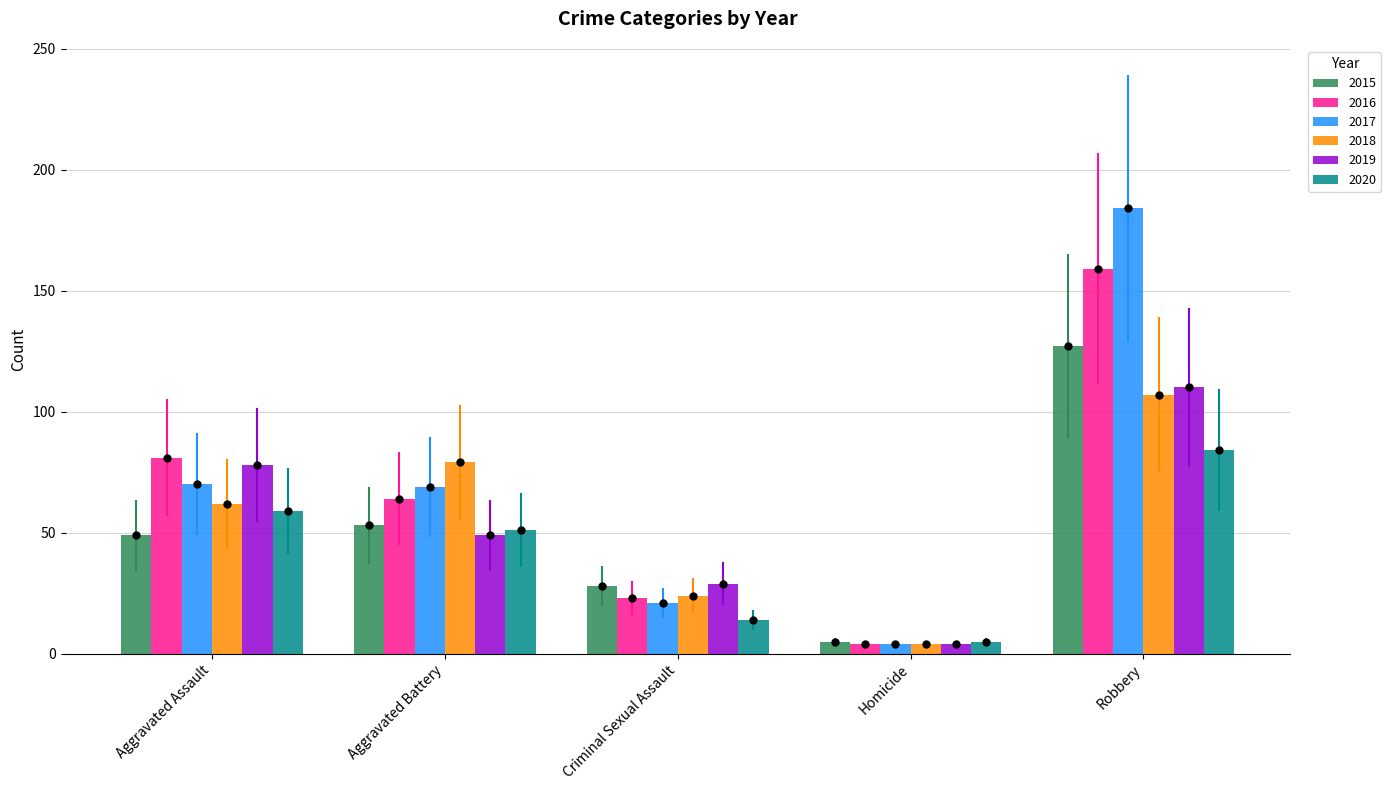

What is the difference between the highest and lowest values at Robbery?

100